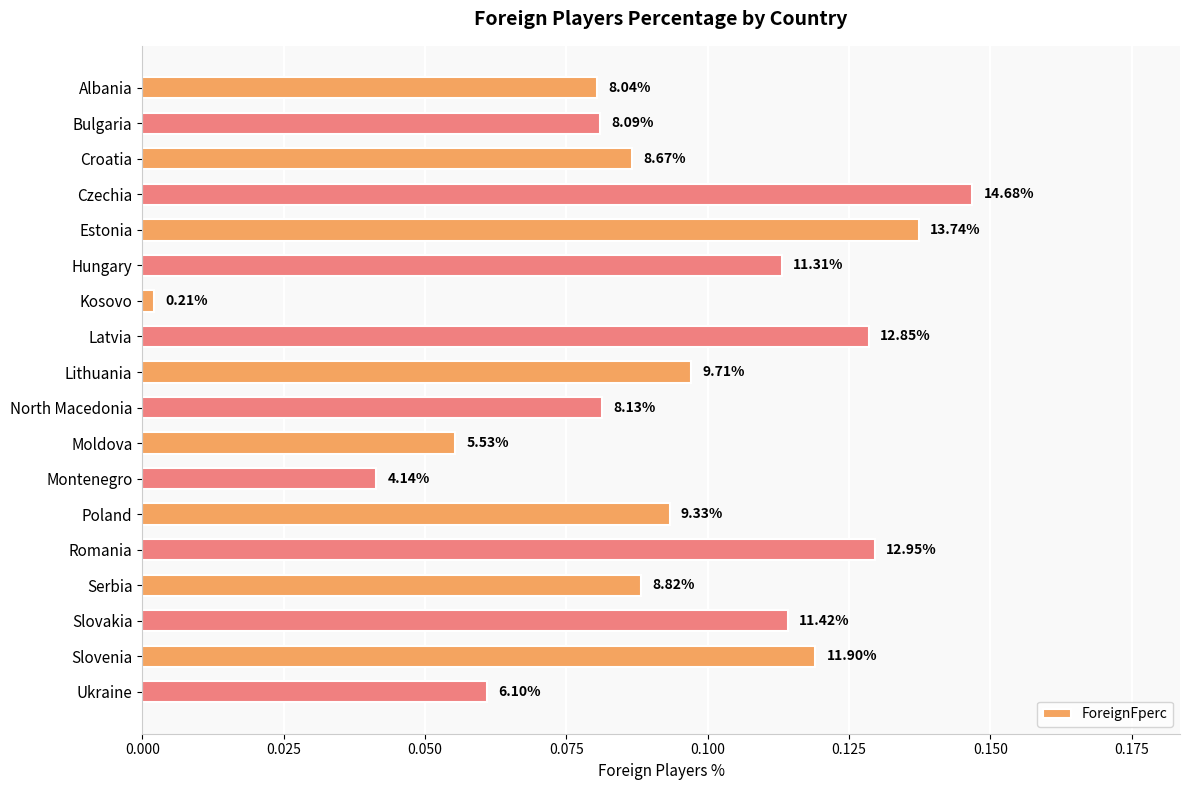

How many bars are there in total?

18